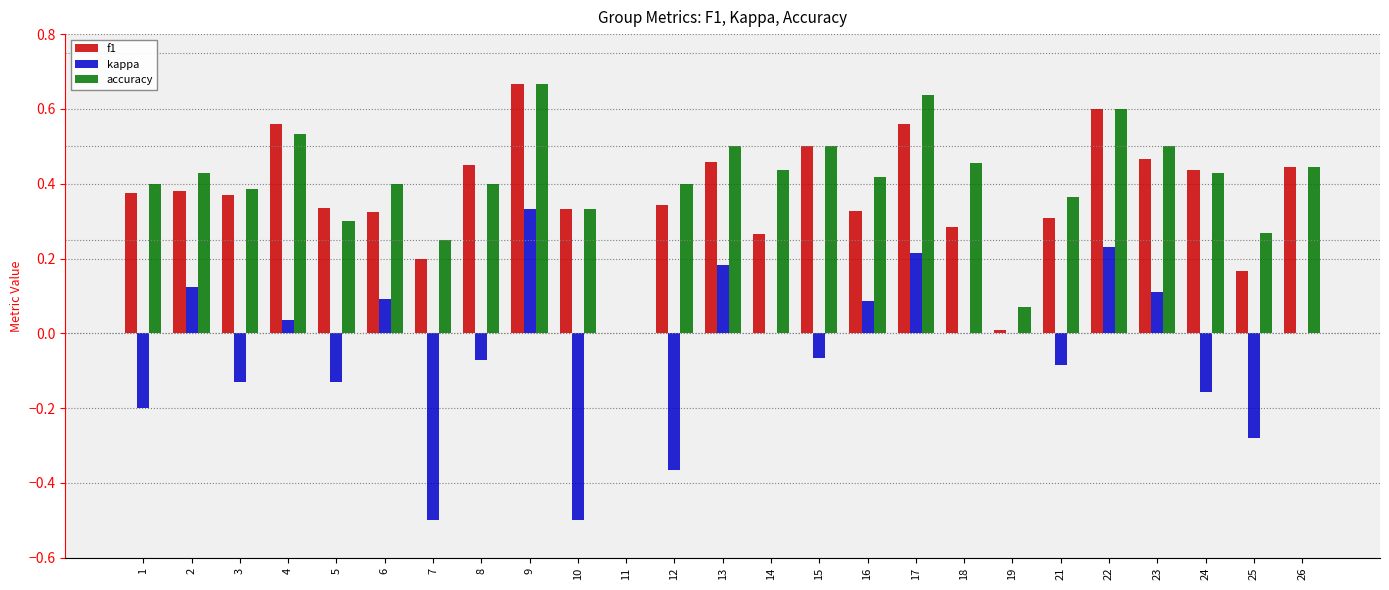

Which series has the largest total across all categories?

accuracy